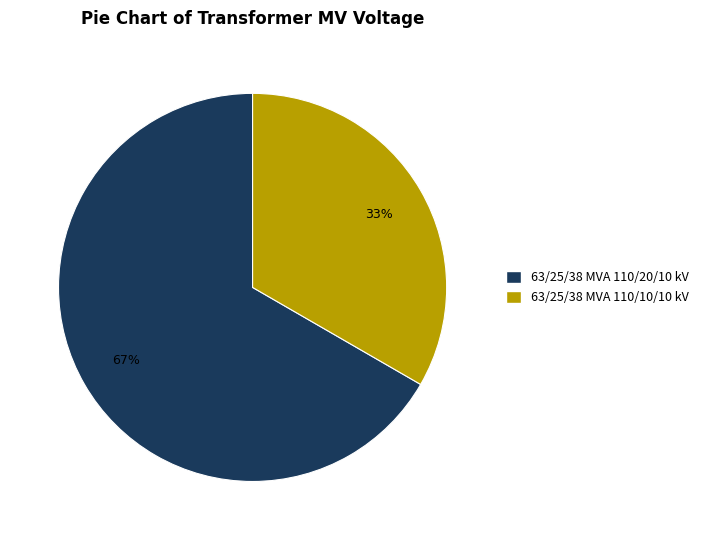

Is there any slice that represents more than half of the pie?

Yes